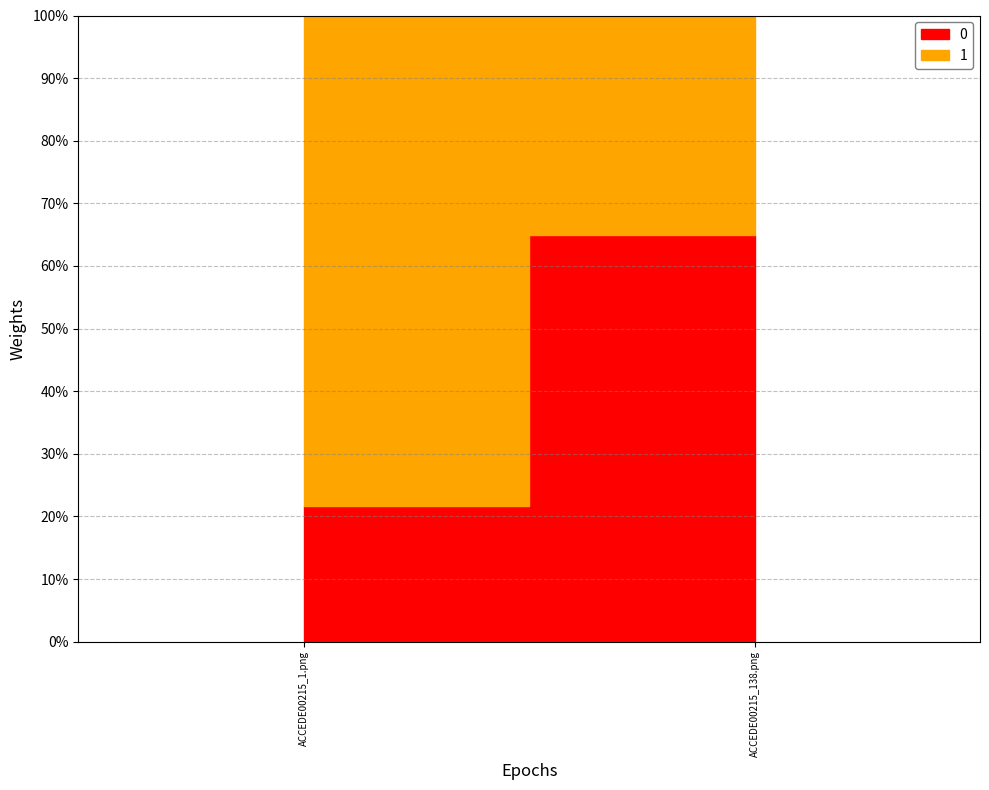

How many lines are shown in the chart?

2